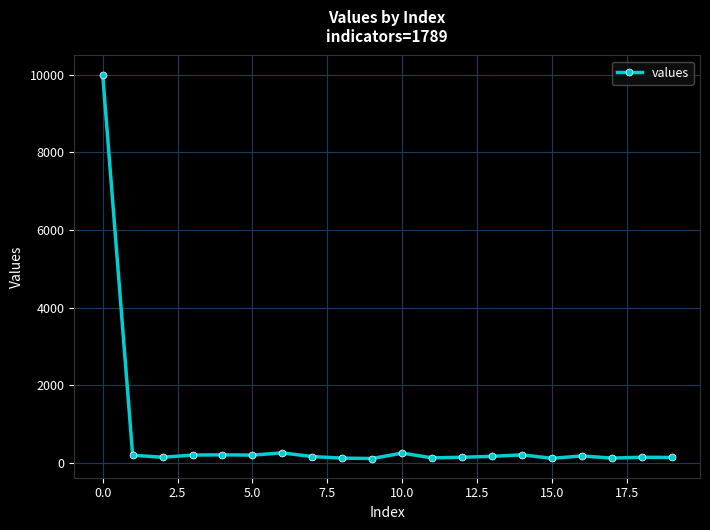

What is the difference between the maximum and minimum values?

9883